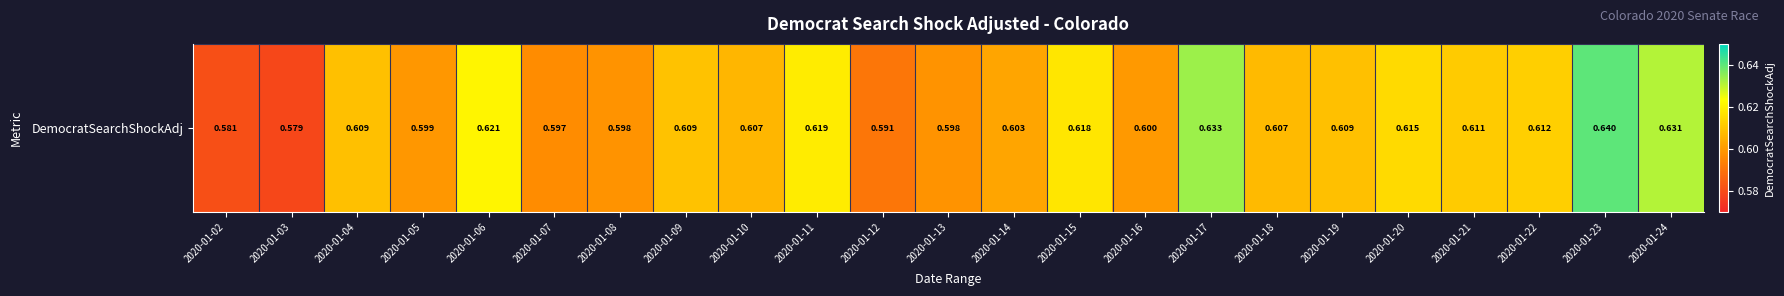

At which category does the chart reach its minimum across all series?

2020-01-03